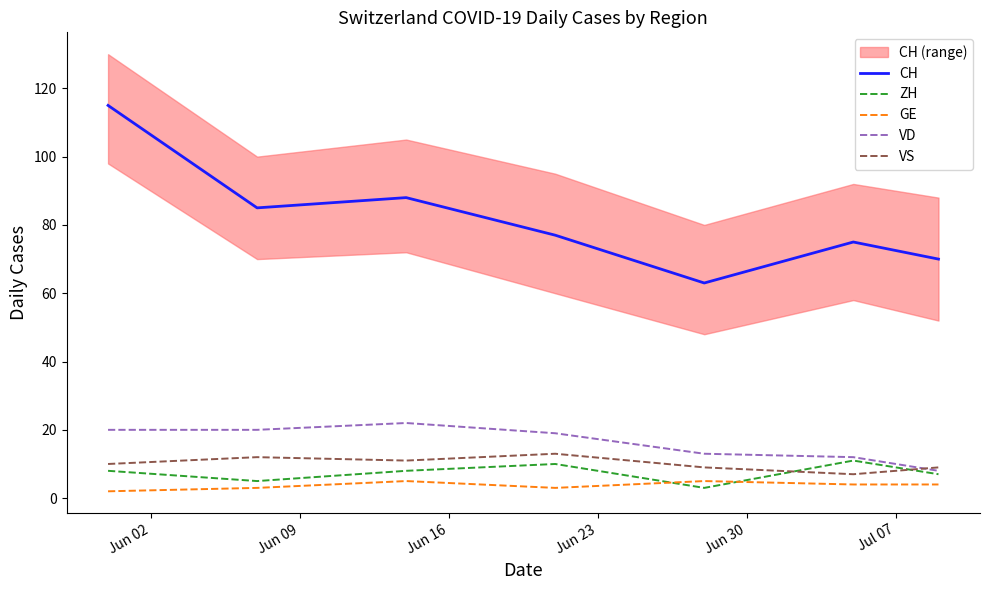

What is the minimum value for CH?

63